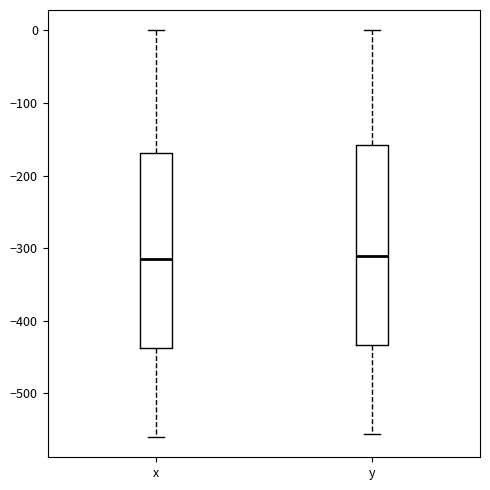

Reading left to right, read every box against the y-axis: the position of its median line, the range the box covers, and the ends of its whiskers. The values are not printed on the chart, so give them approximately, as read against the axis.

x: median -310, box -440 to -170, whiskers -560 to 0
y: median -310, box -430 to -160, whiskers -560 to 0